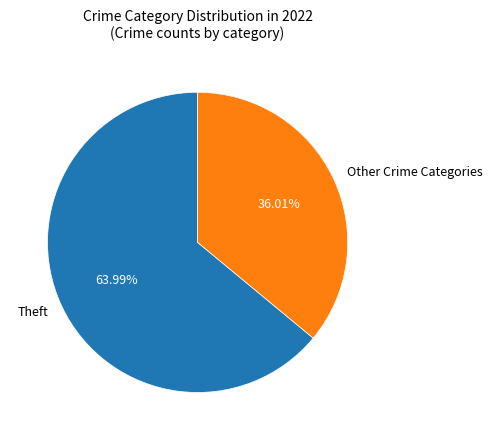

Rank the categories by value from lowest to highest.

Other Crime Categories, Theft